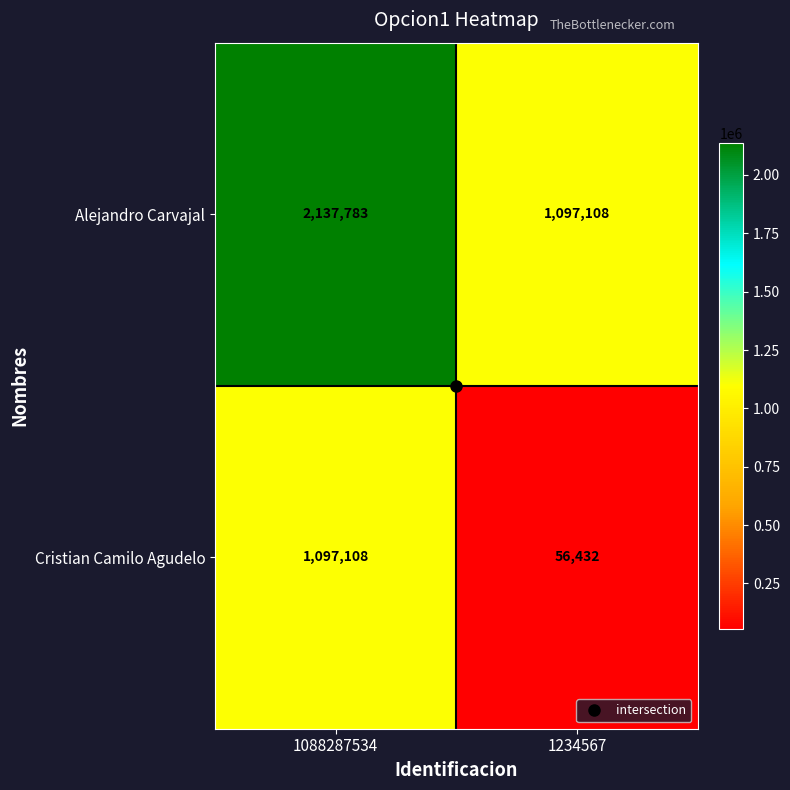

At which label does Alejandro Carvajal reach its peak?

1088287534